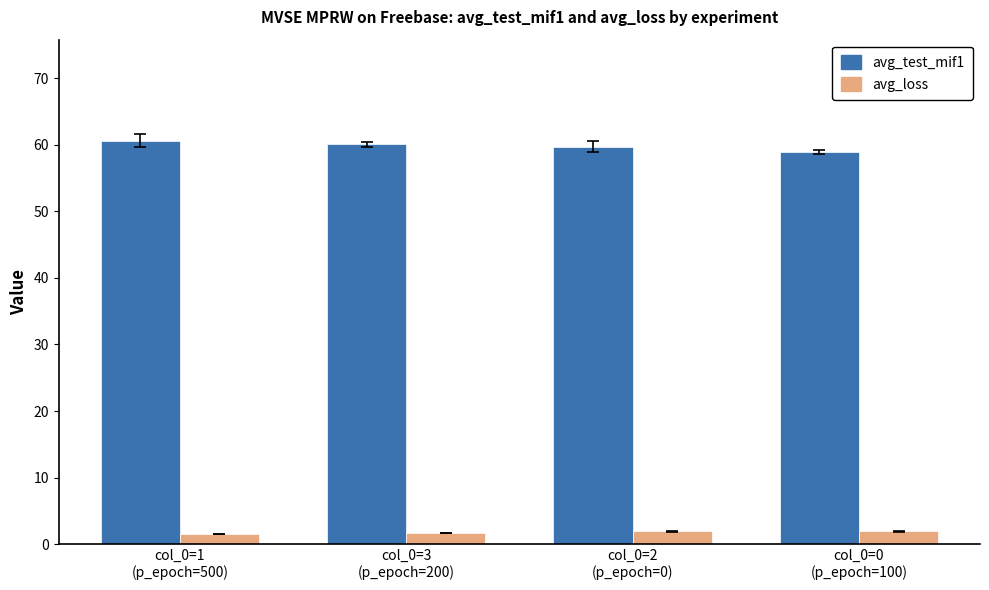

The avg_loss series shows 1.9 at col_0=2
(p_epoch=0). True or false?

True